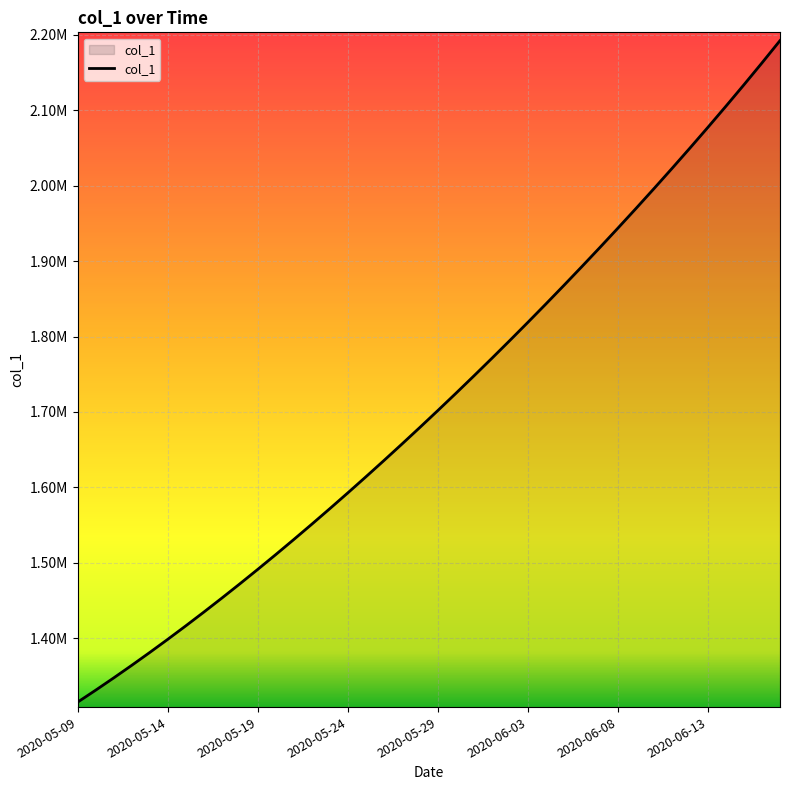

At which label does the data first exceed 1701853?

2020-05-29